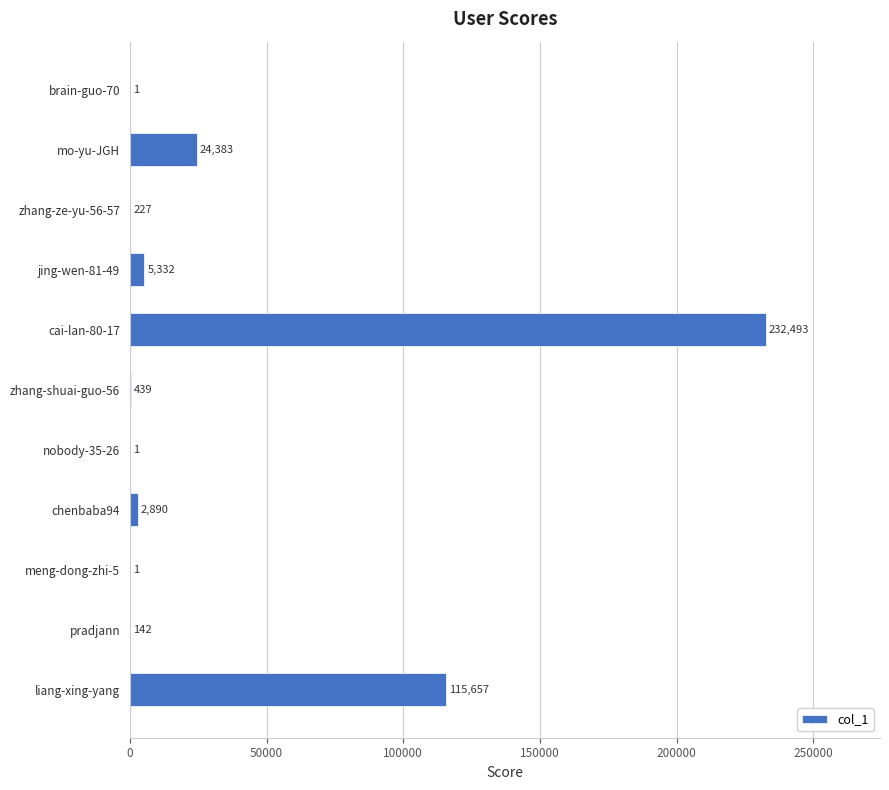

What is the change in value from zhang-ze-yu-56-57 to pradjann?

-85